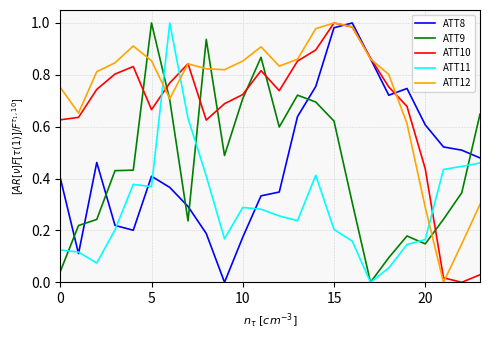

What are all the series names shown in the legend?

ATT8, ATT9, ATT10, ATT11, ATT12